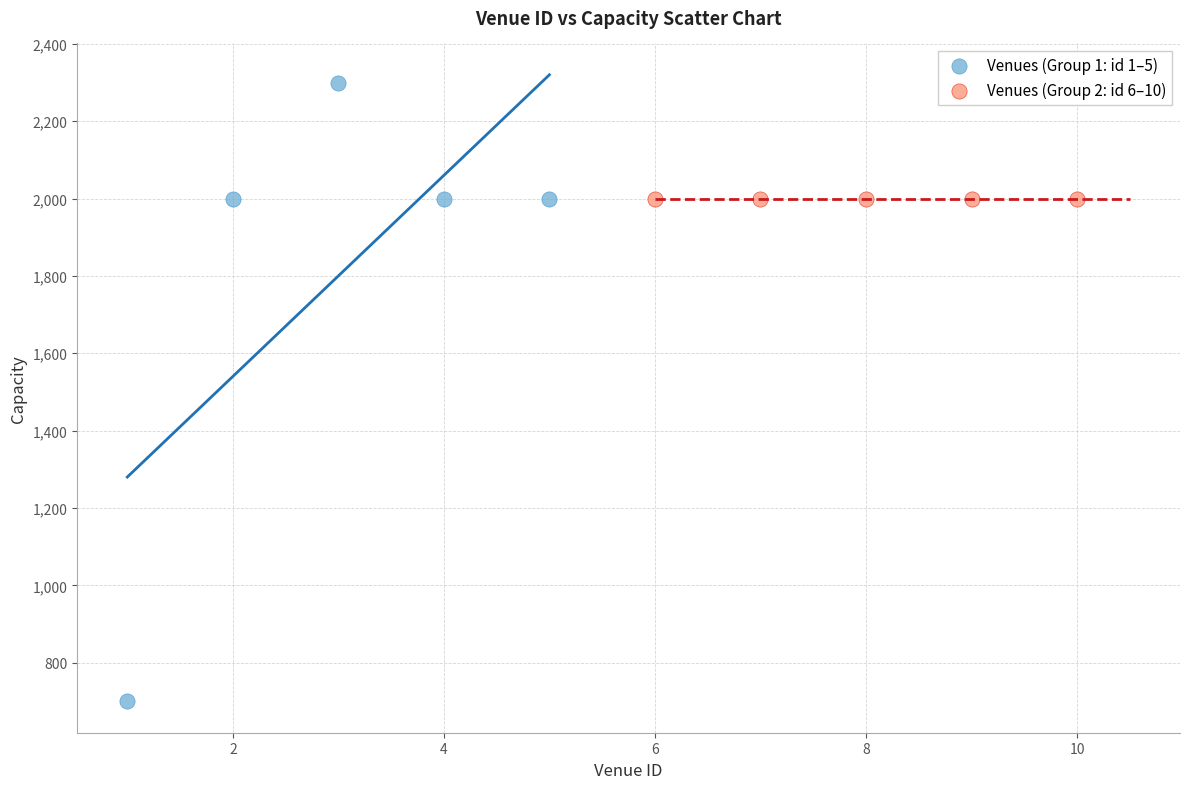

Which series reaches the minimum Y coordinate?

Venues (Group 1: id 1–5)